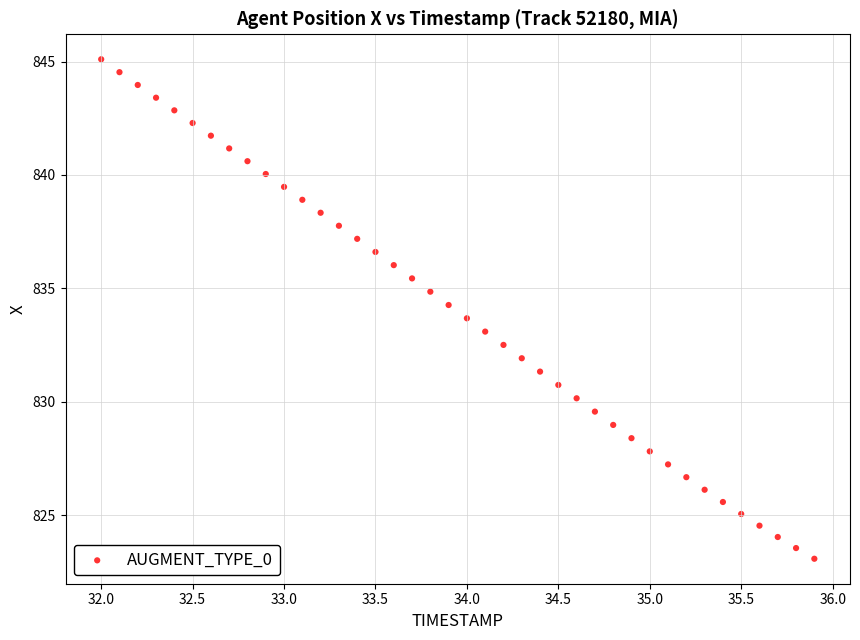

What is the range of Y values (max minus min)?

22.0